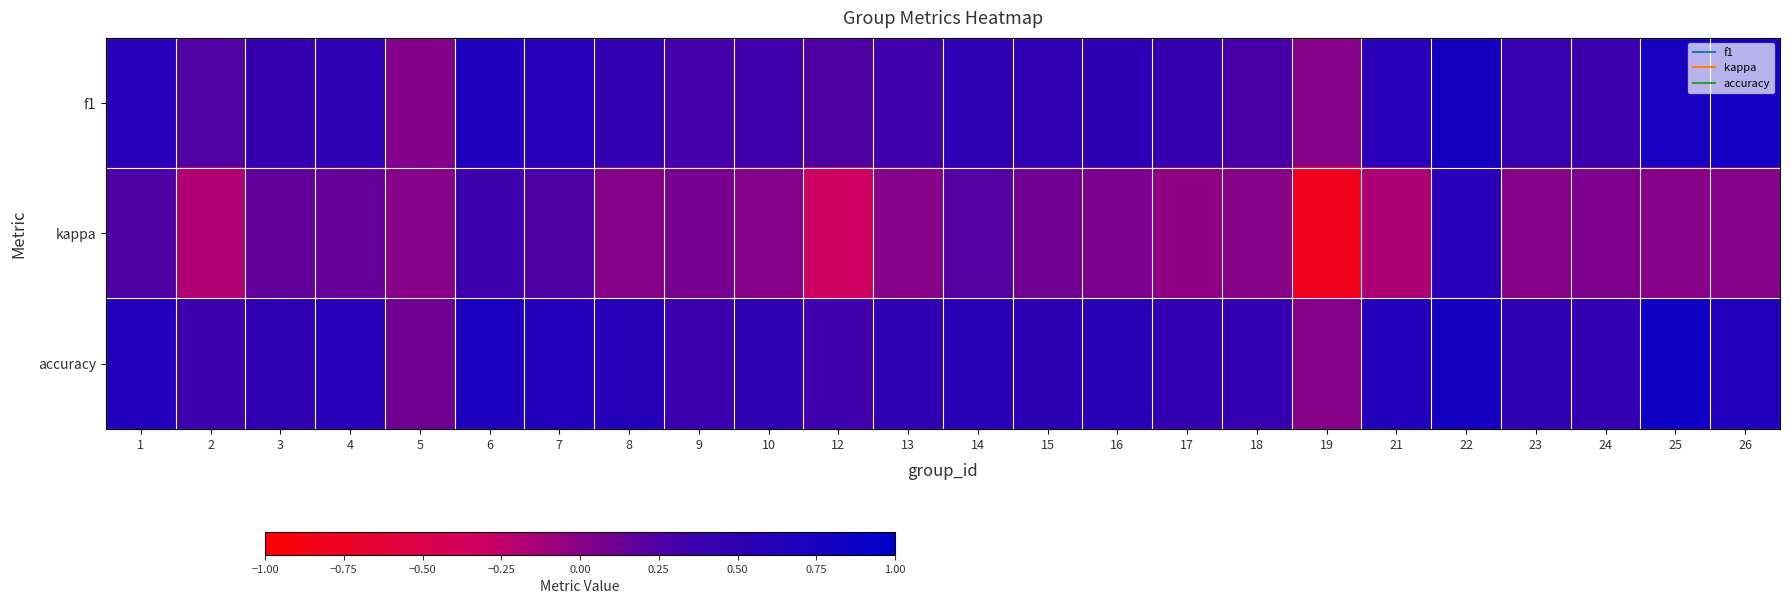

Between 10 and 22, which series saw the biggest shift?

kappa